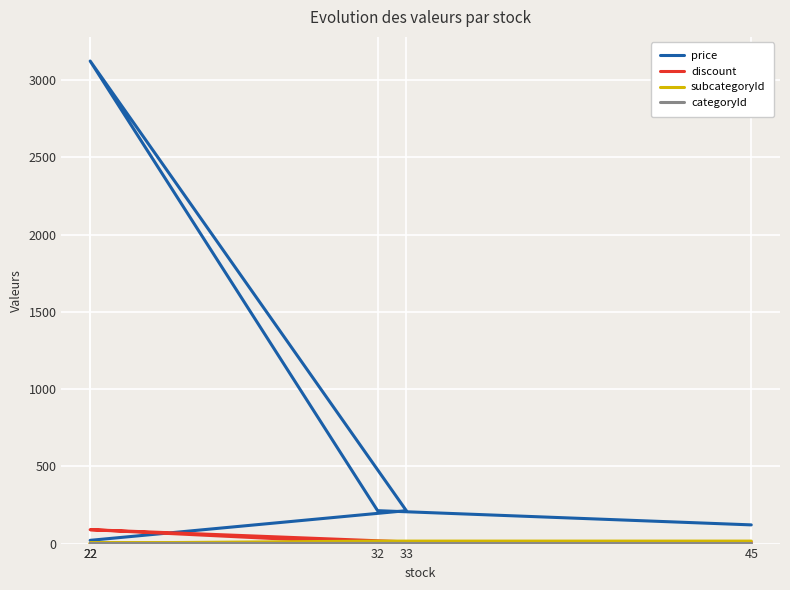

What is the average value of the categoryId series?

2